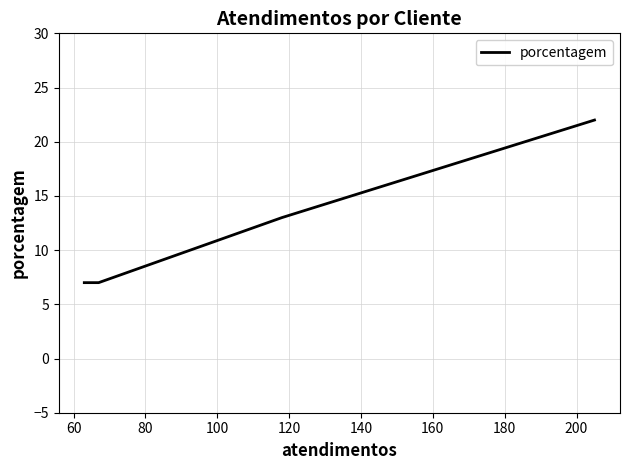

What is the average value?

12